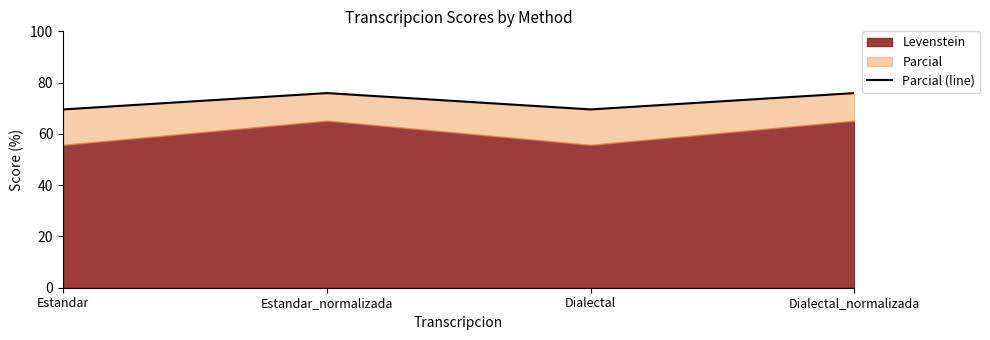

What is the difference between the second highest and second lowest values?

6.4